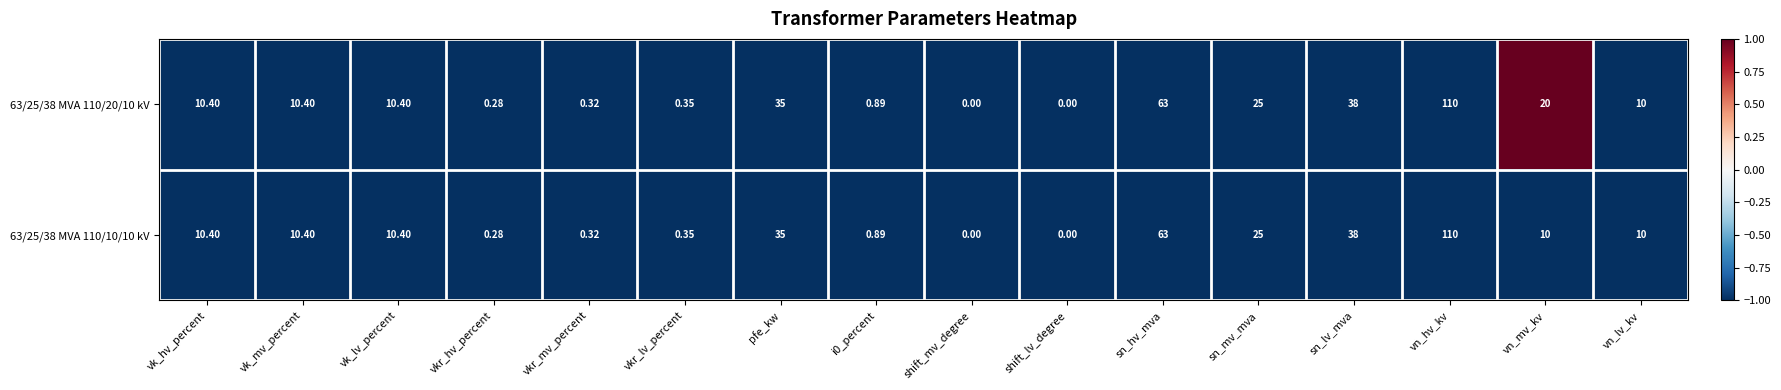

Where does the 63/25/38 MVA 110/10/10 kV series first go above 10?

vk_hv_percent